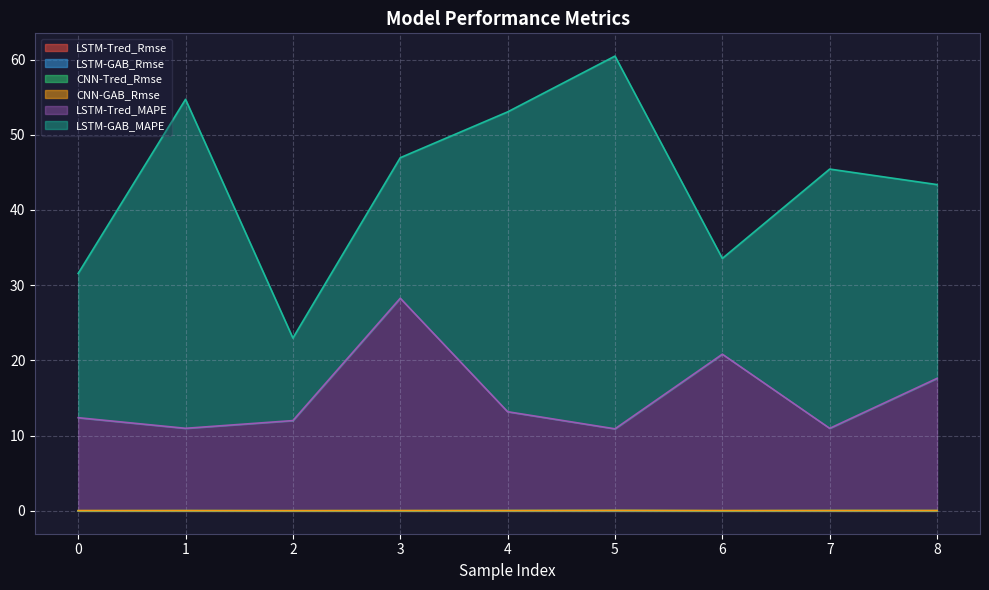

What is the sum of all LSTM-Tred_MAPE values?

137.2